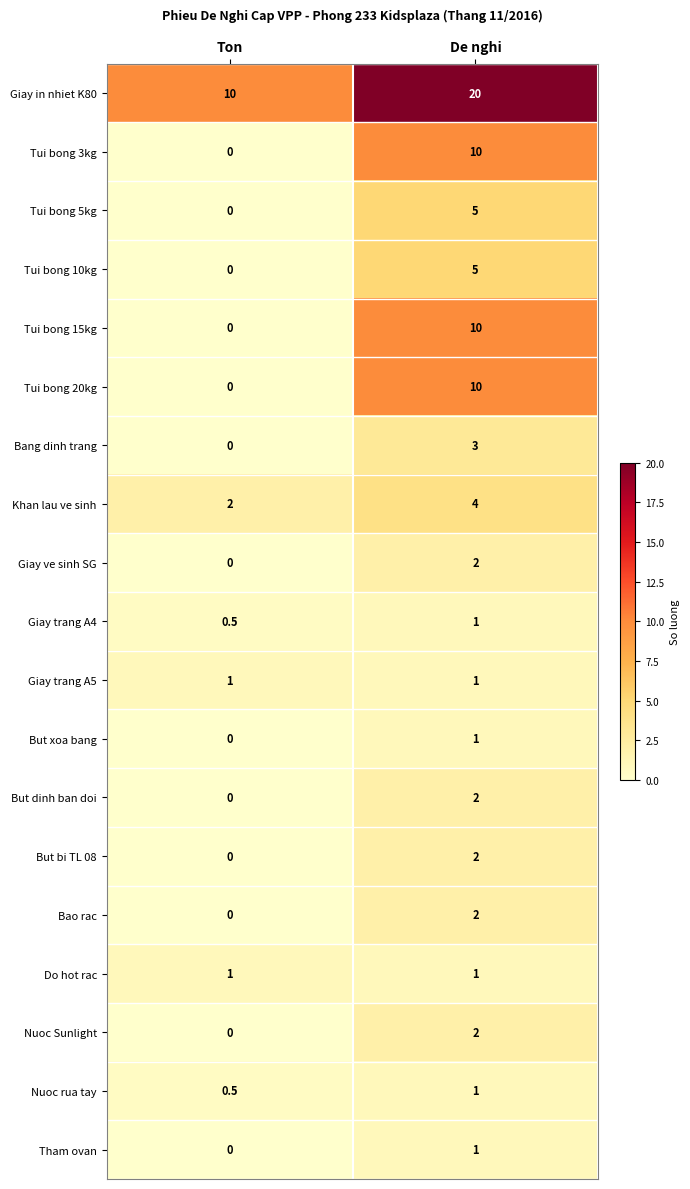

Where is But xoa bang nearest to the value 0?

Ton